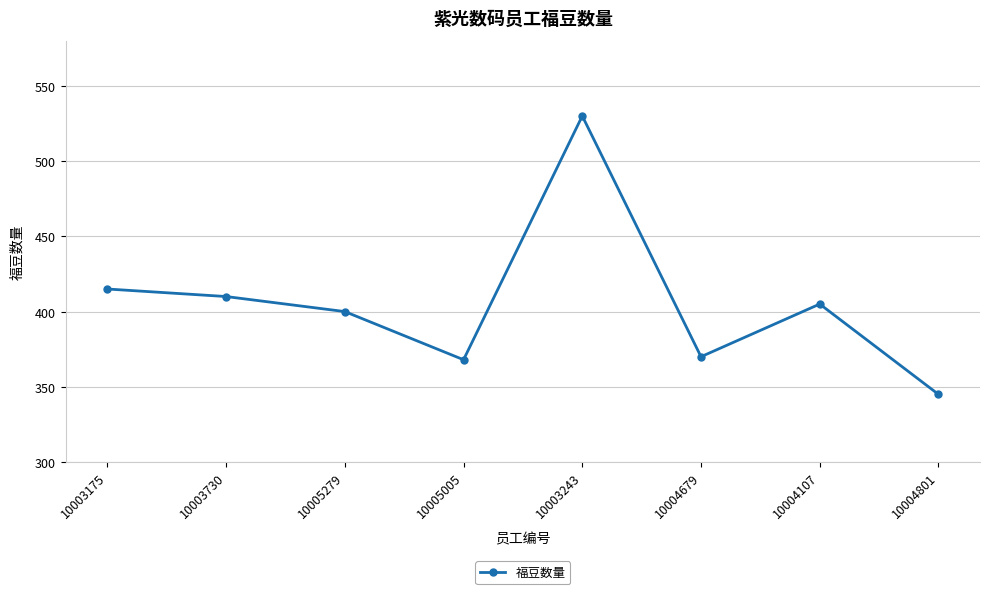

How many points are higher than both their immediate neighbors (excluding endpoints)?

2